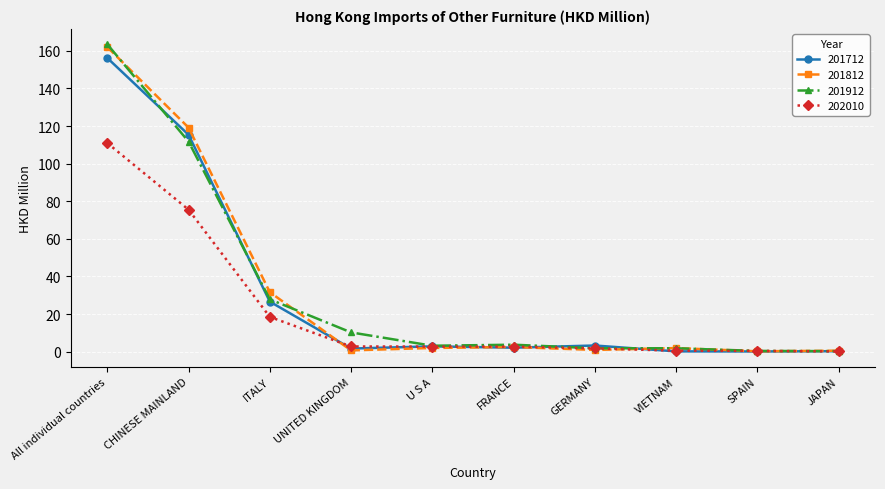

What is the label of the 2nd point from the right?

SPAIN